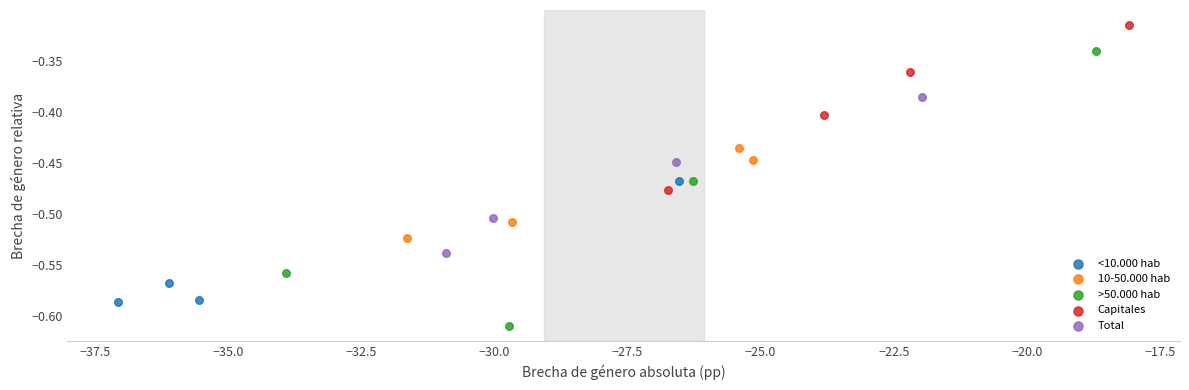

Which series has the largest Y range (max minus min)?

>50.000 hab